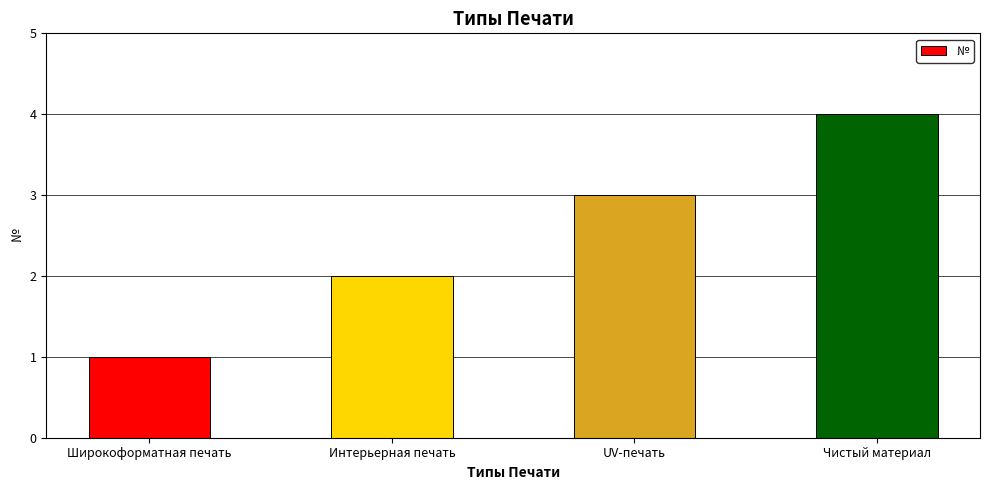

What is the greatest value displayed?

4